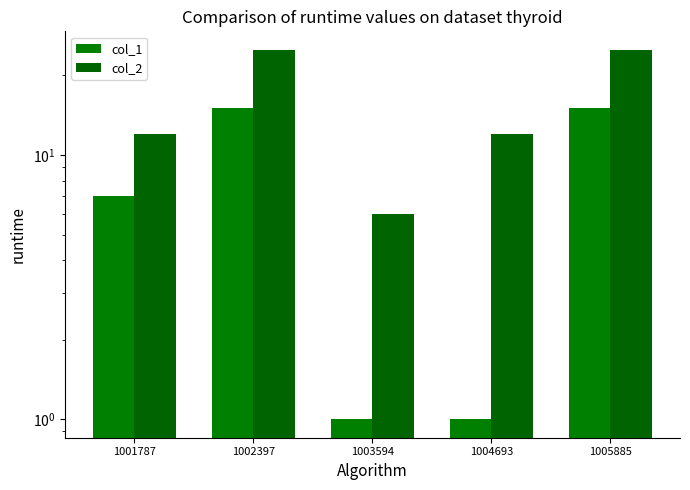

Are the bars grouped side by side (vs. stacked)?

Yes